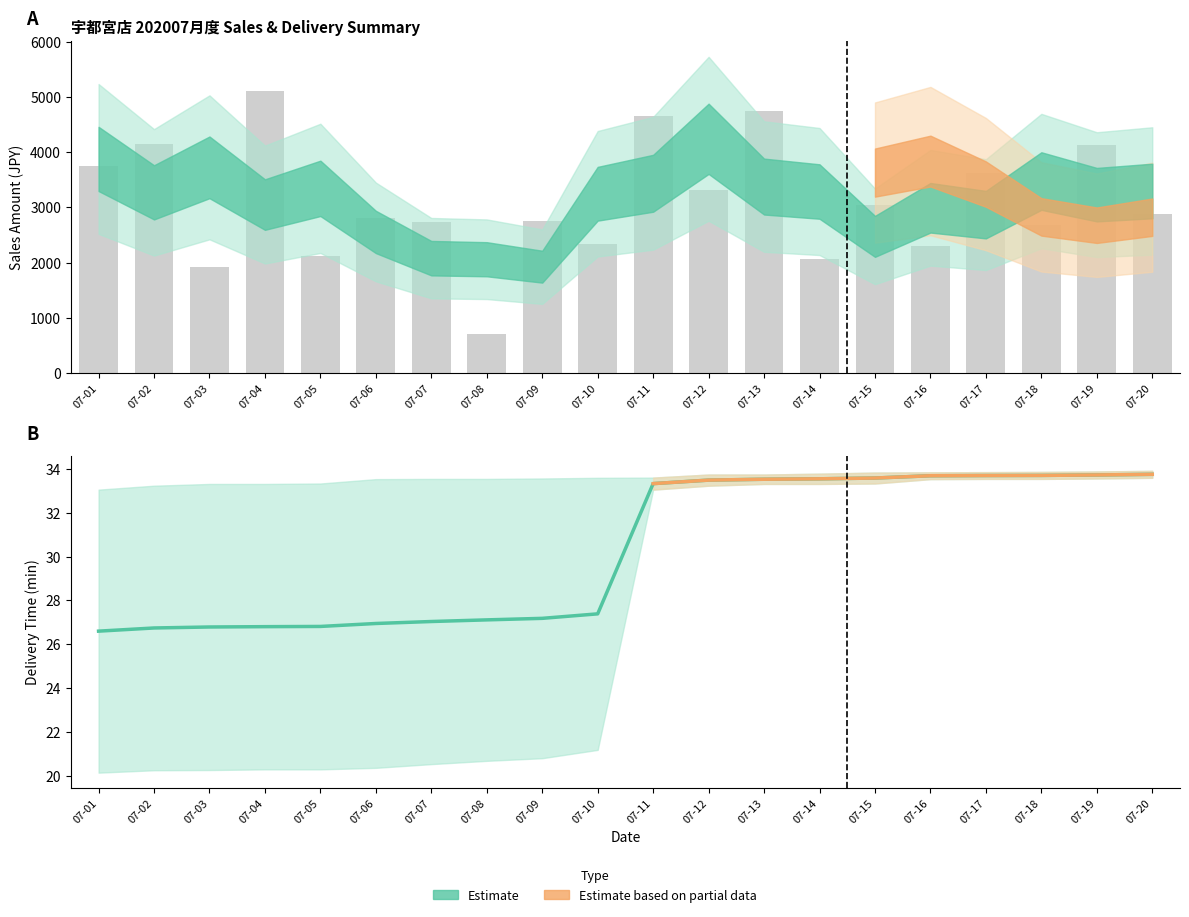

At which category is the sum across all series the highest?

2020-07-04